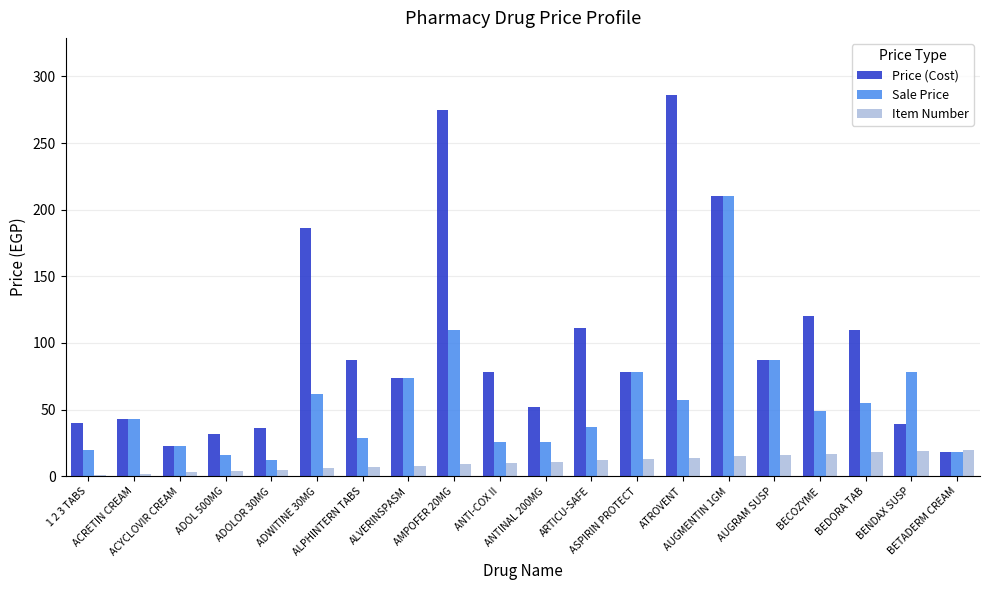

How many groups of bars are there?

20